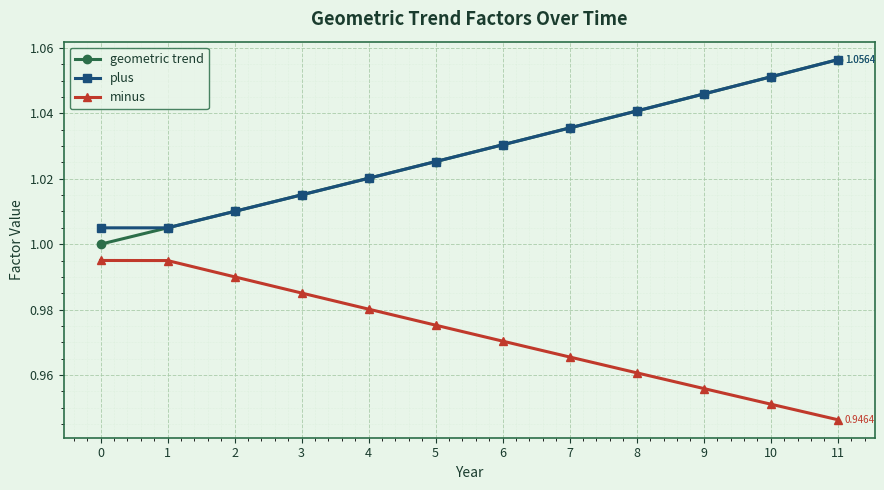

Which label corresponds to the smallest value in the chart?

11